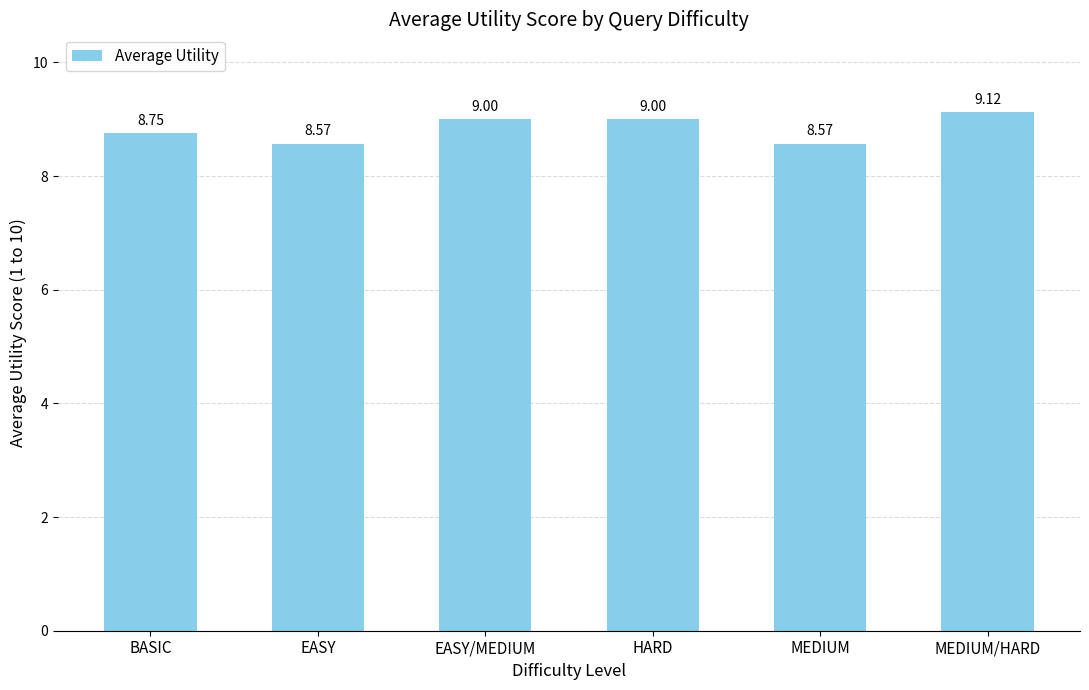

What is the change in value from EASY/MEDIUM to MEDIUM?

-0.4